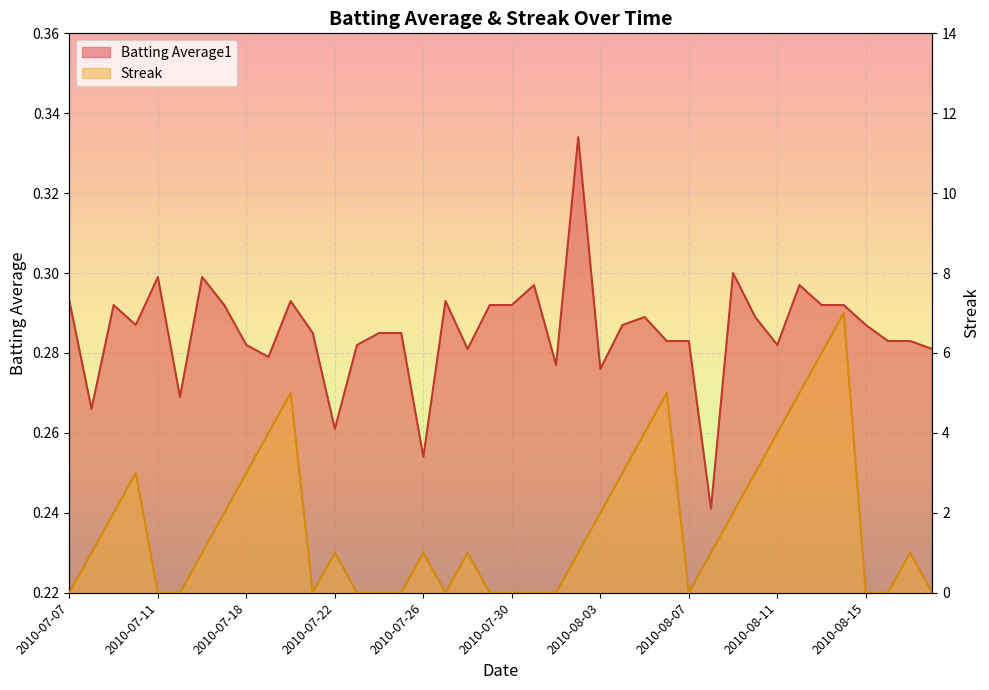

Where do Batting Average1 and Streak first cross each other?

2010-07-07 and 2010-07-08